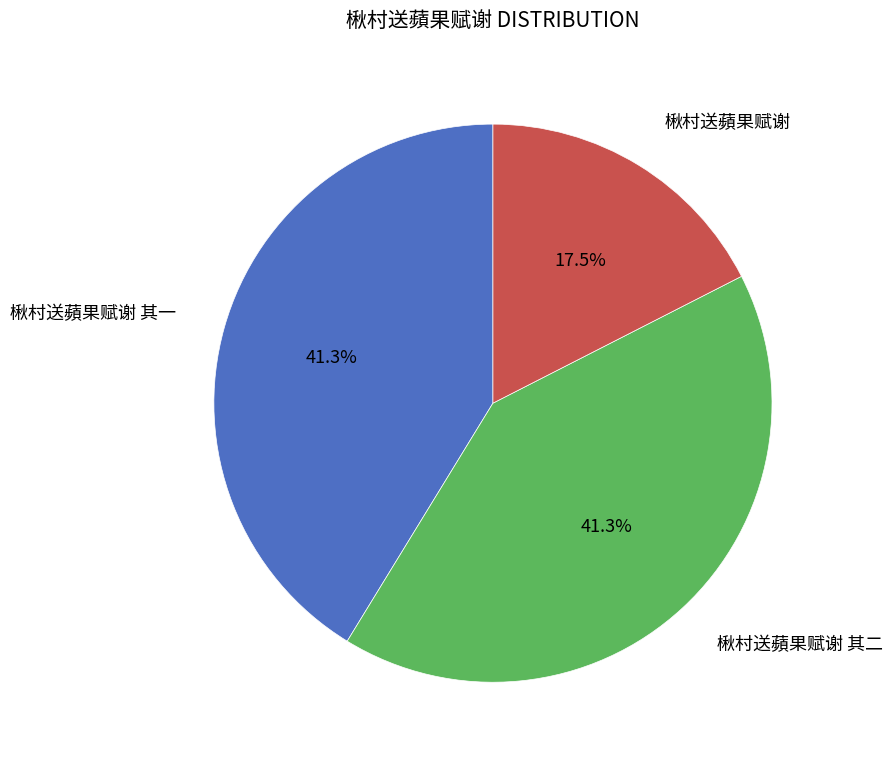

Count the number of slices in the pie.

3